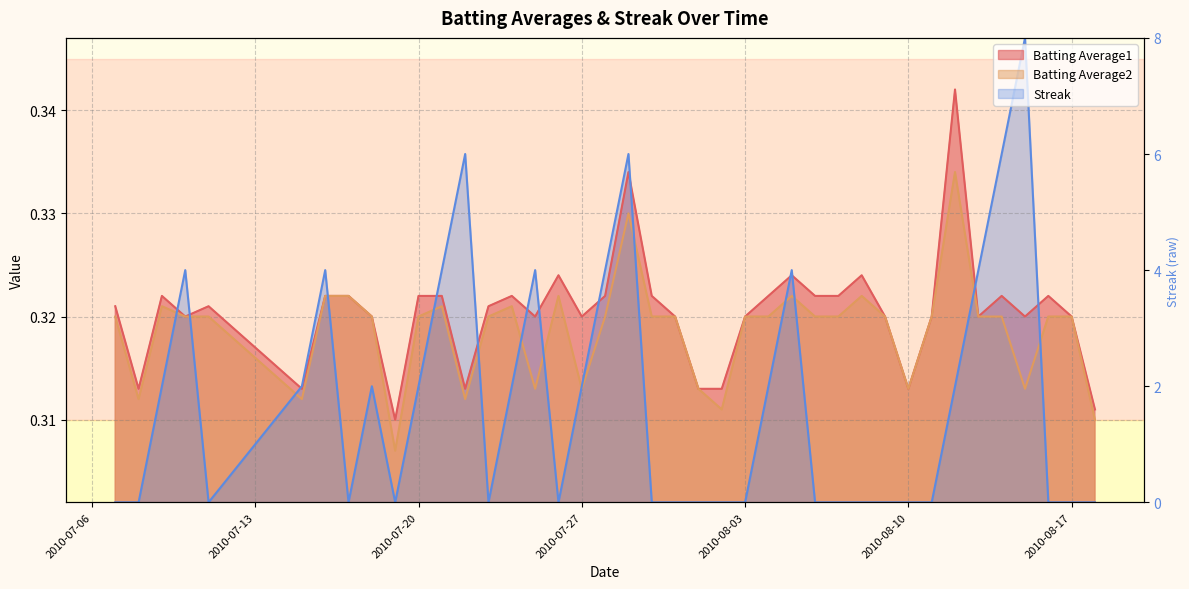

Which series has the largest range (max minus min)?

Streak